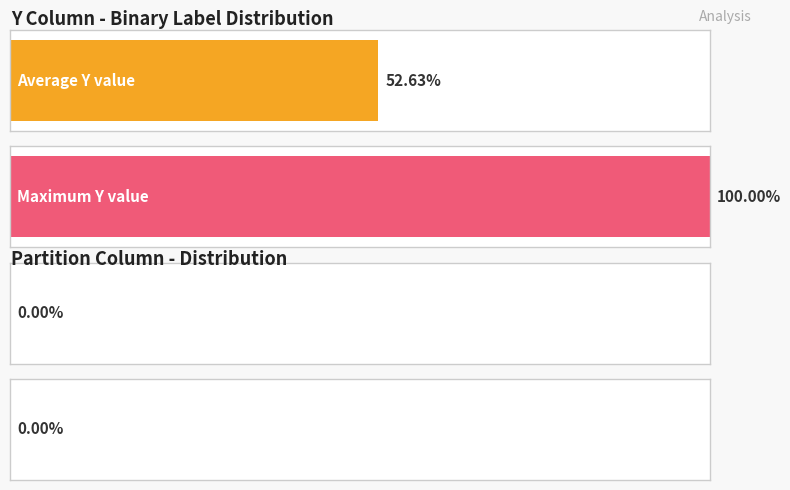

List the series in order of their overall mean, lowest first.

partition, Y